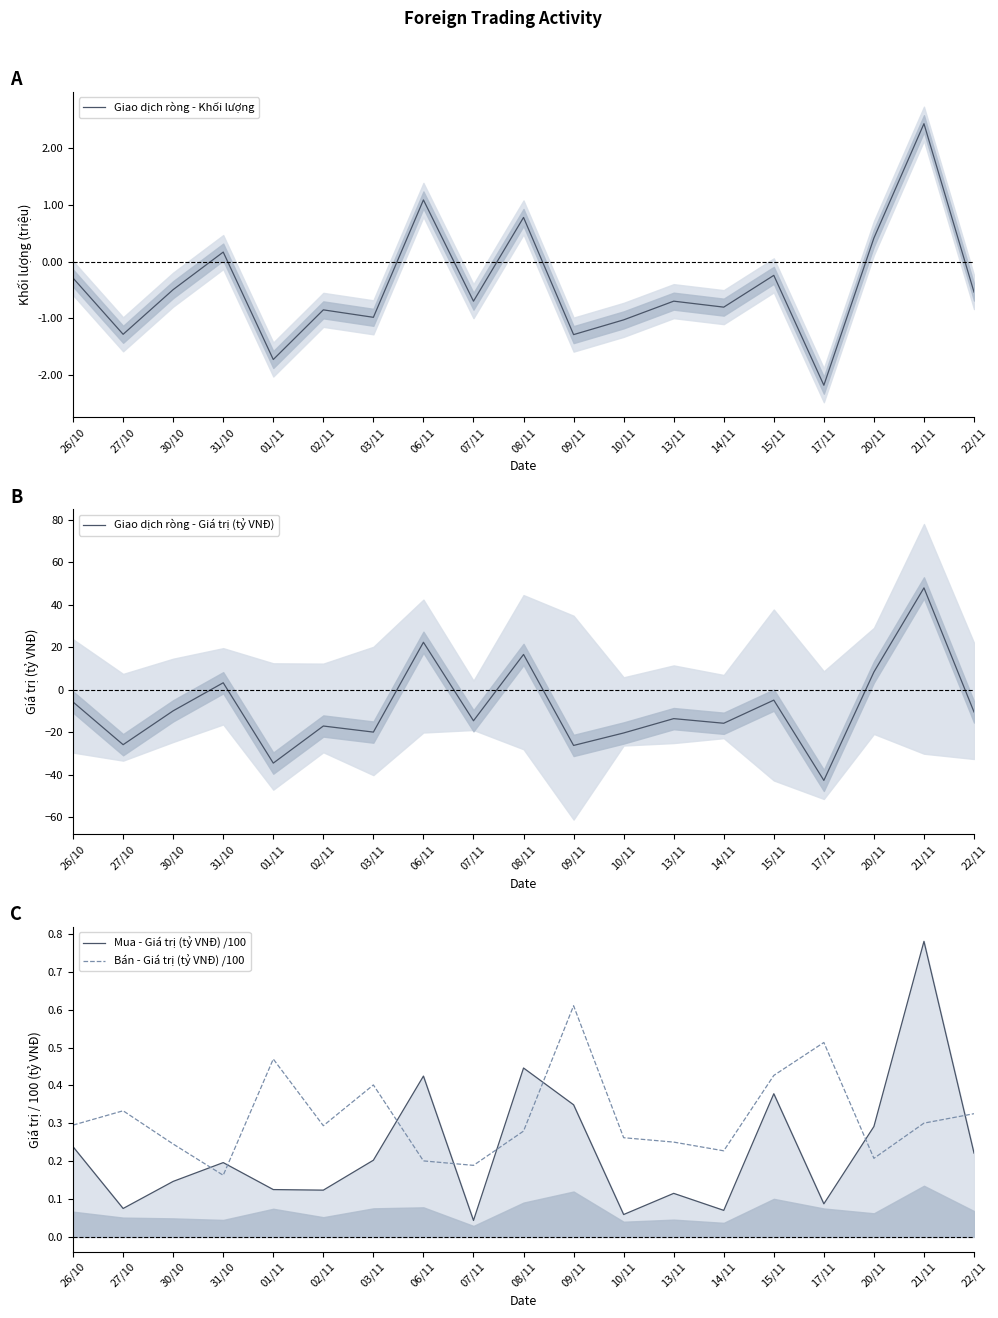

Is the value of Giao dịch ròng - Khối lượng at 10/11 greater than the value of Mua - Giá trị (tỷ VNĐ) /100 at 02/11?

No